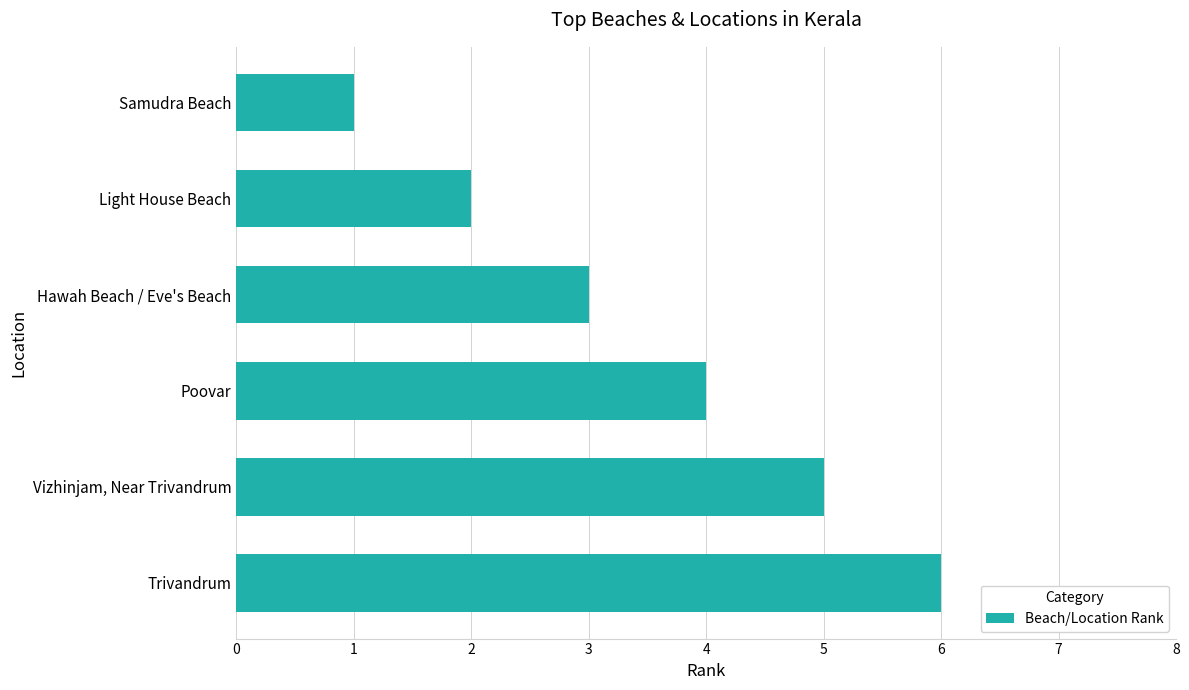

The value at Light House Beach is 2. True or false?

True